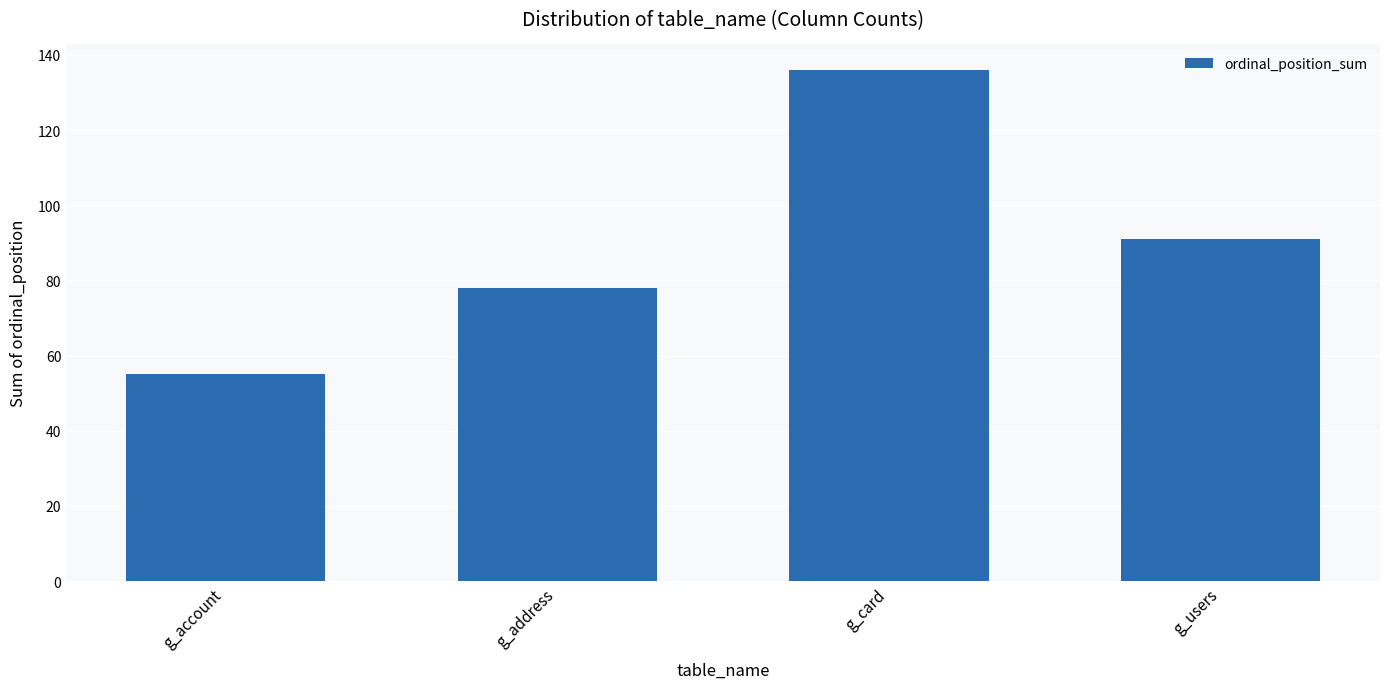

What is the label of the 2nd bar from the right?

g_card